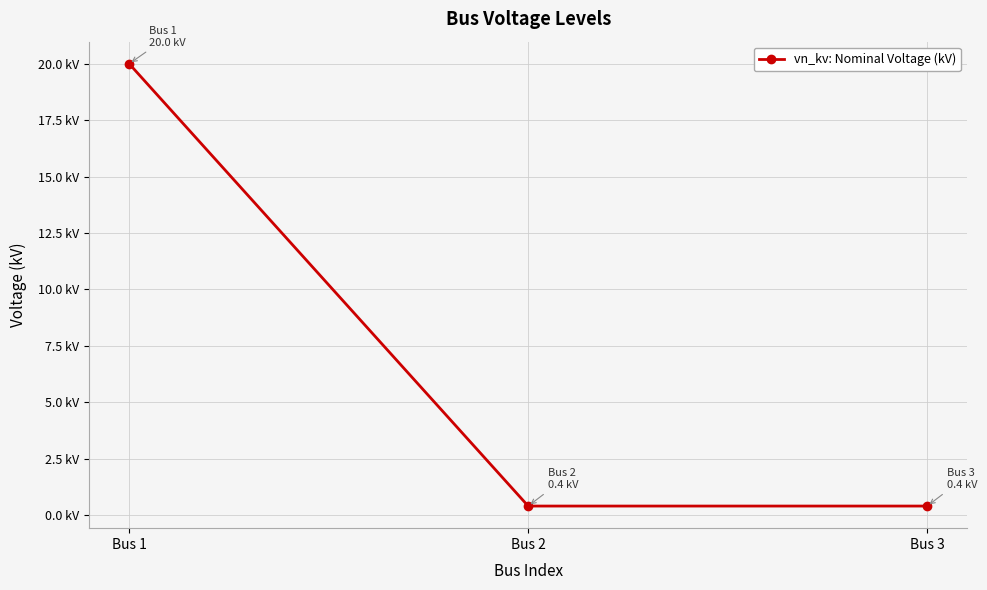

What is the sum of all values?

20.8